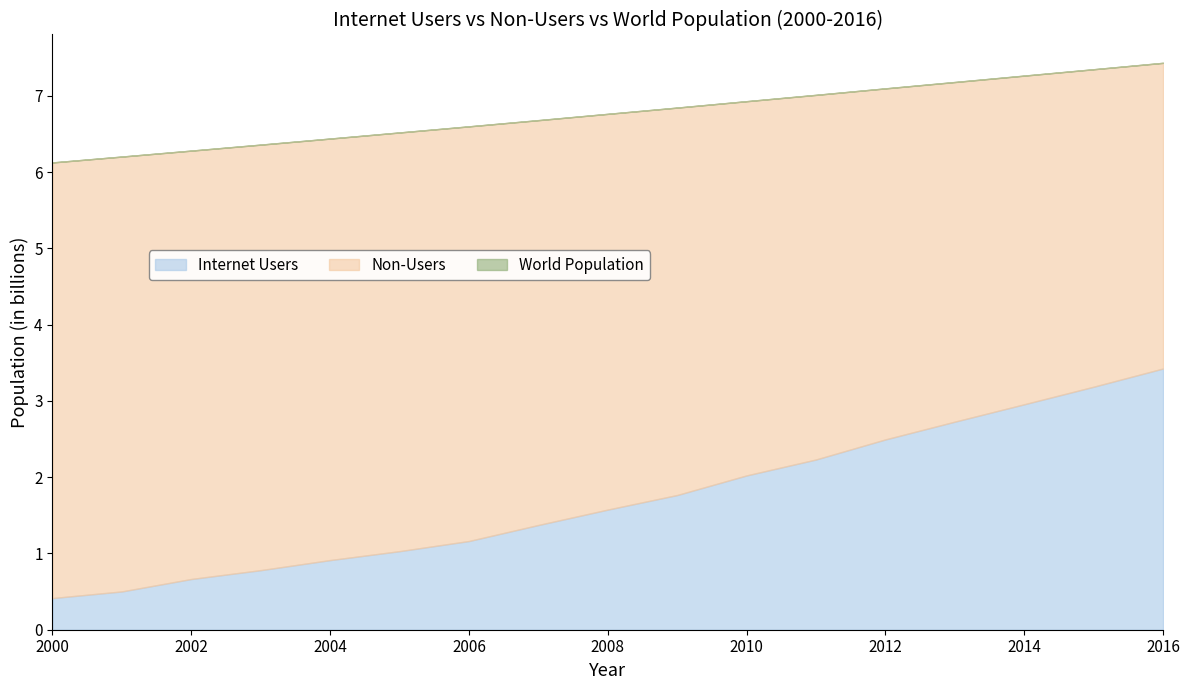

What is the spread (max minus min) of values at 2015?

4.2